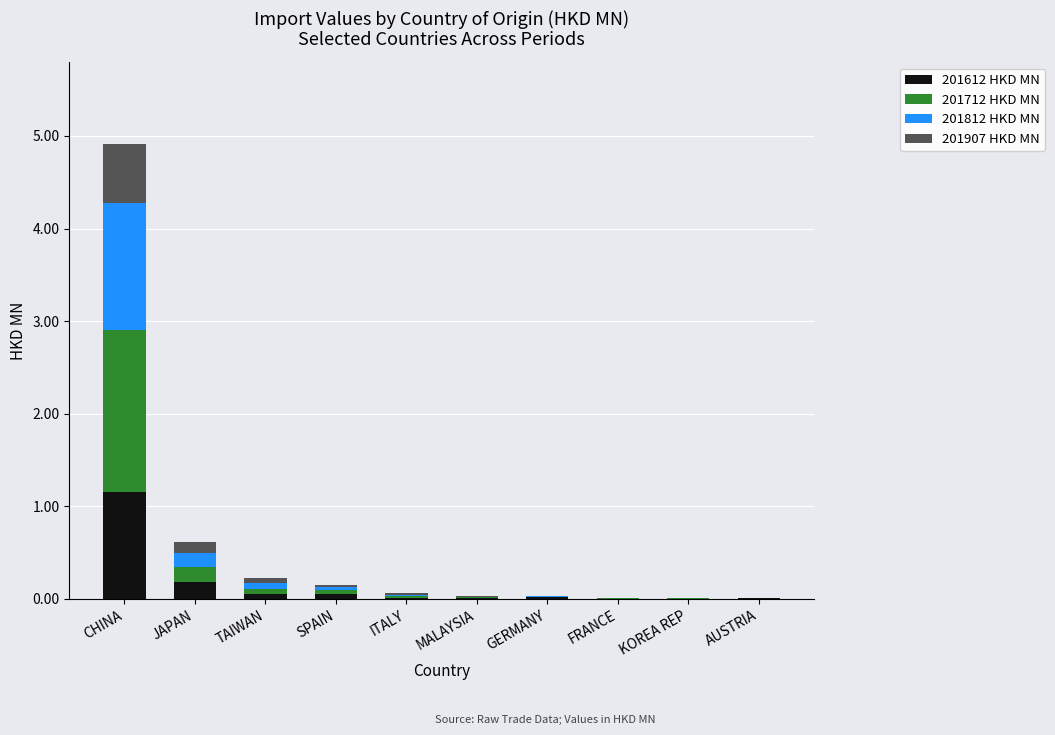

At which category is the sum across all series the highest?

CHINA